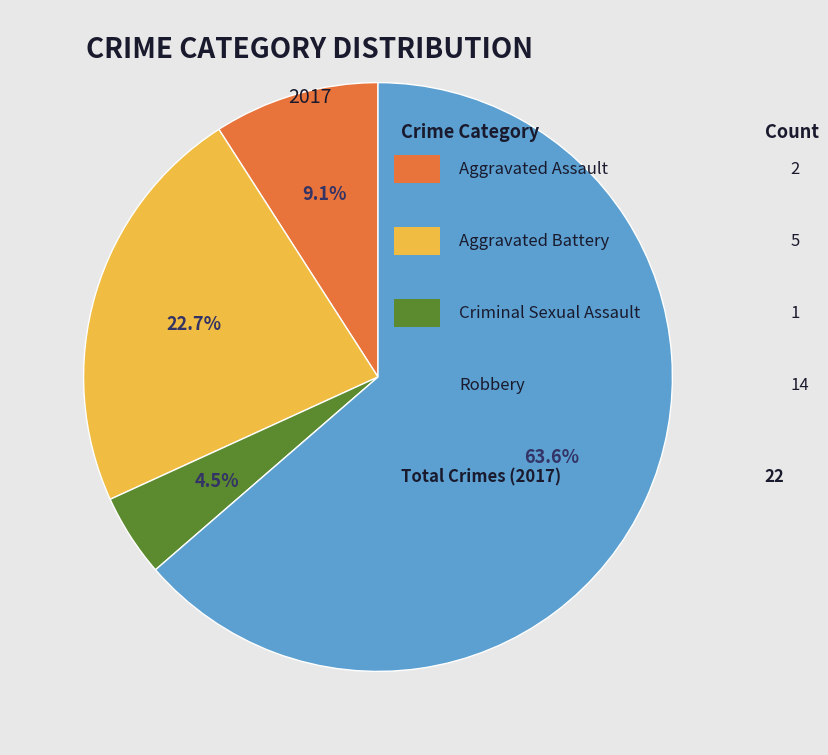

Is there any slice that represents more than half of the pie?

Yes